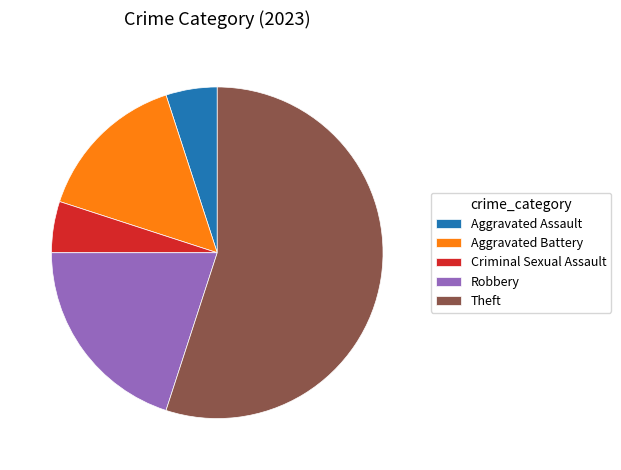

The Theft slice represents 40% of the pie. True or false?

False